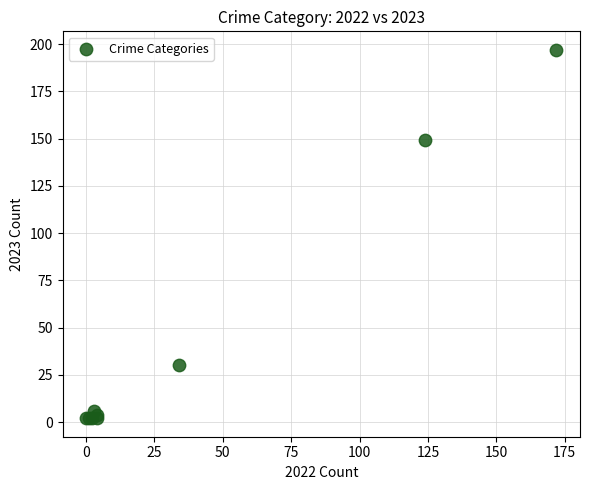

What Y value in the scatter plot is closest to 99?

149